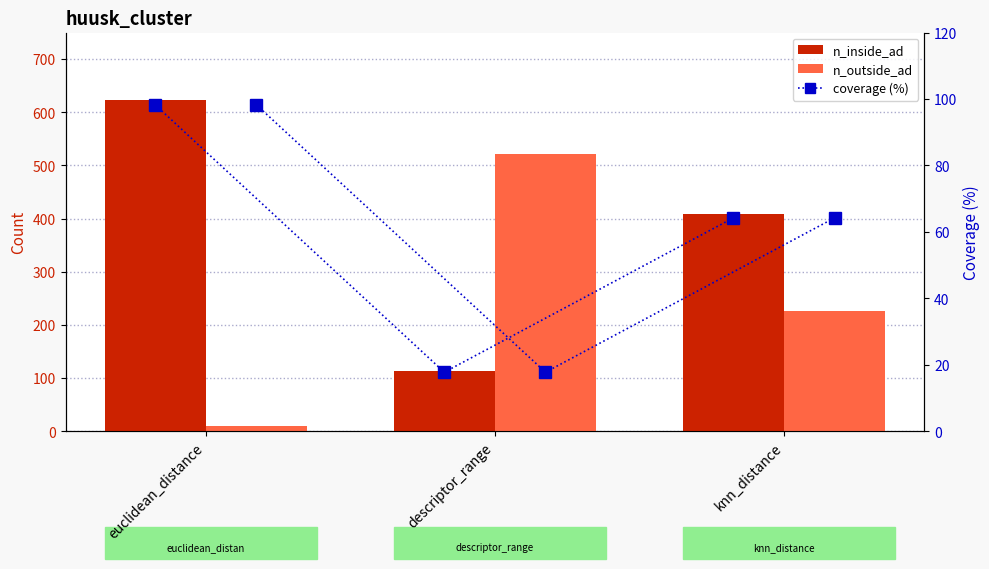

At which category is the sum across all series the highest?

euclidean_distance